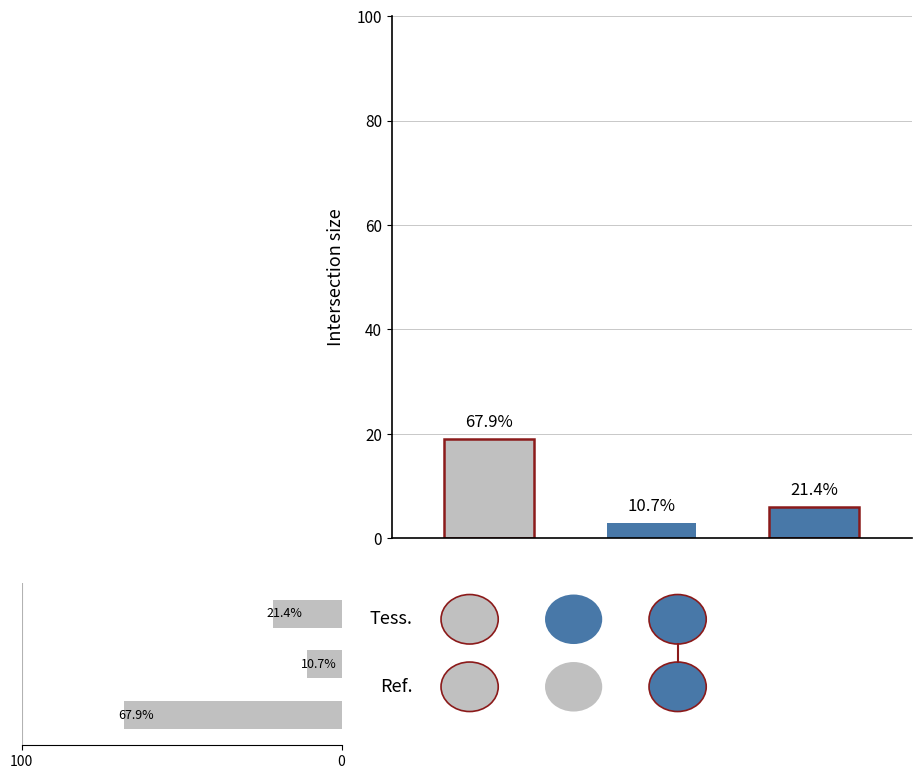

What is the difference between the maximum and minimum values?

57.1